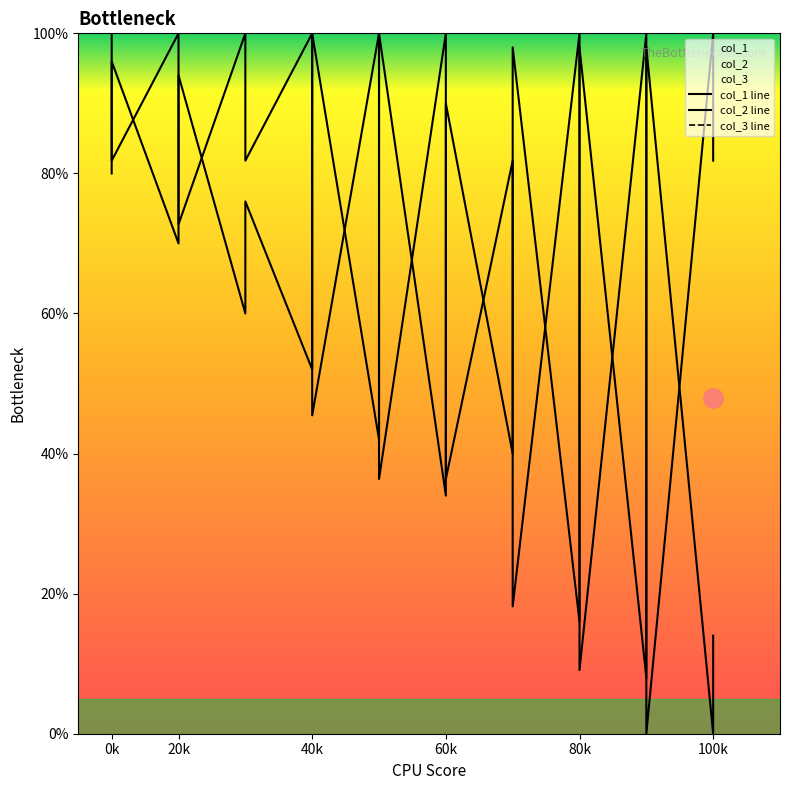

Where is the first local maximum for col_1 line?

0k